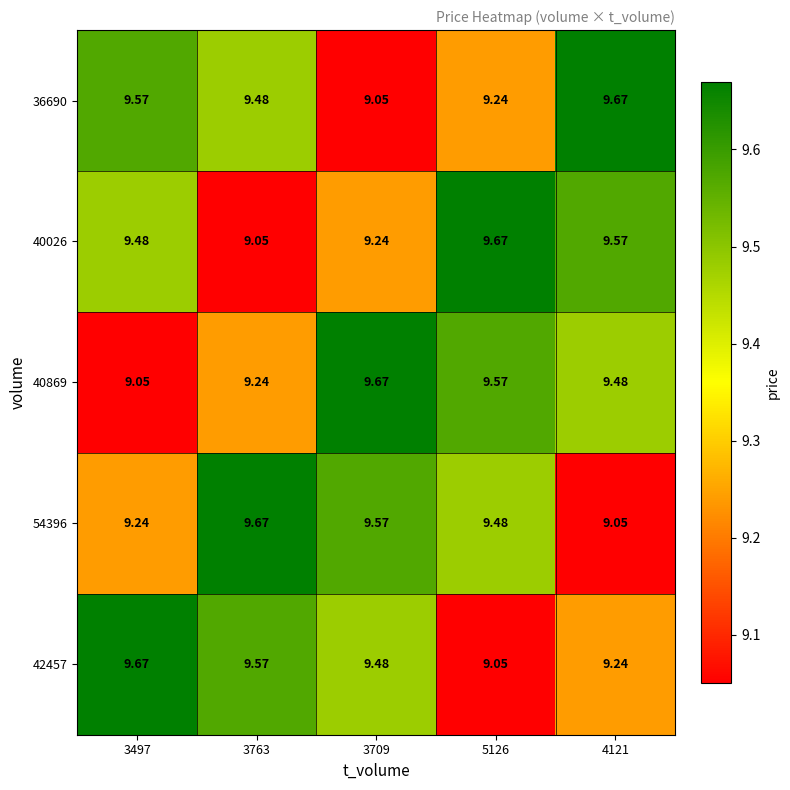

Is the value of 36690 at 3709 greater than the value of 40869 at 4121?

No